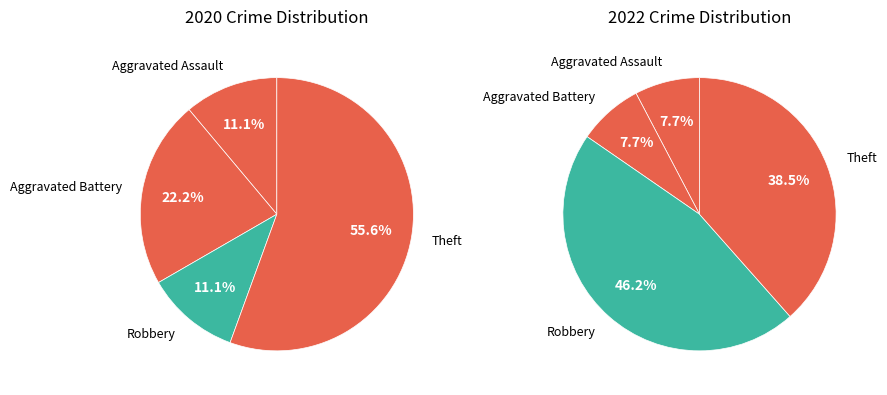

Count the number of slices in the pie.

4